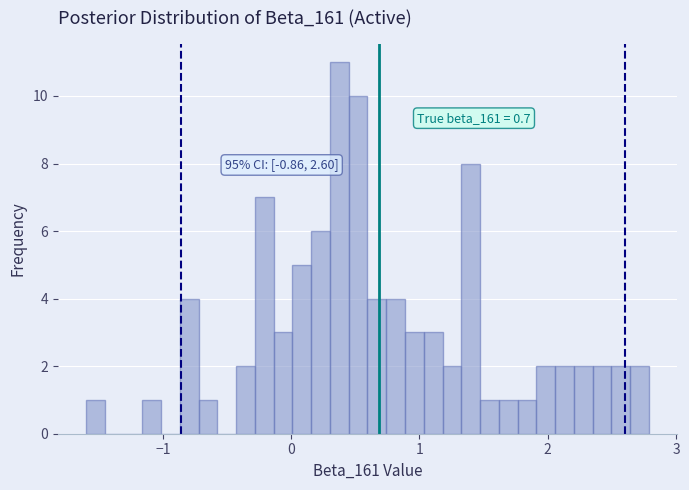

Around what value on the x-axis is the tallest bar? Give the approximate position of its centre, as read against the axis.

0.4